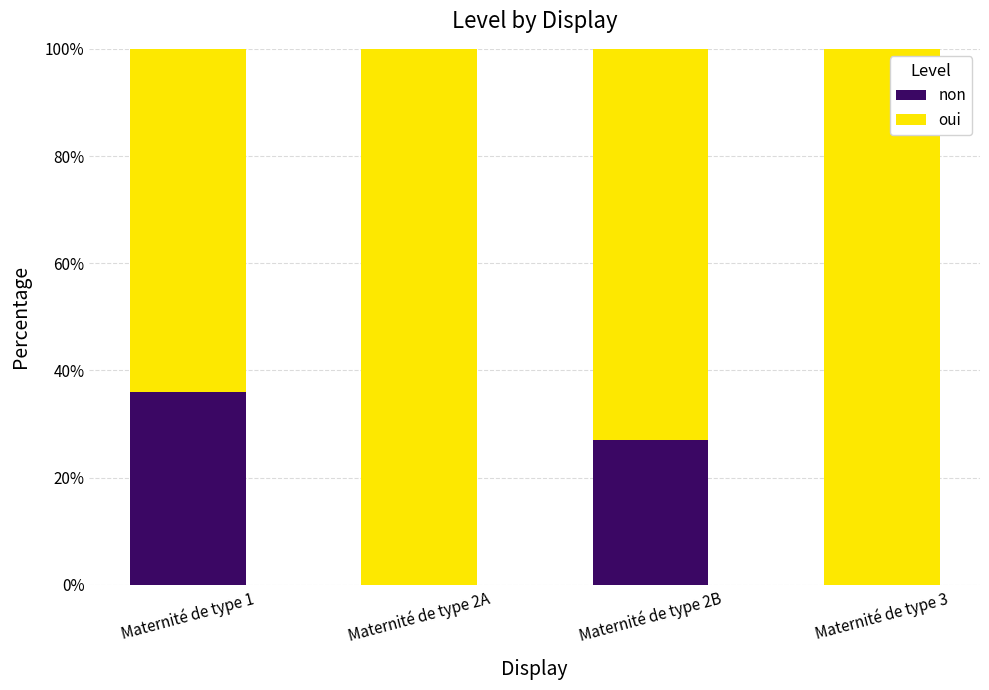

At which label is non closest to 18?

Maternité de type 2B